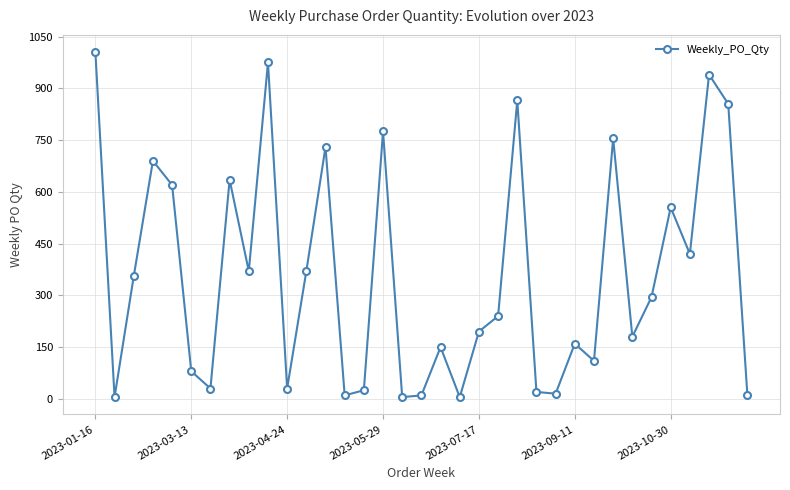

How many interior local valleys (lower than both neighbors) does the data have?

11